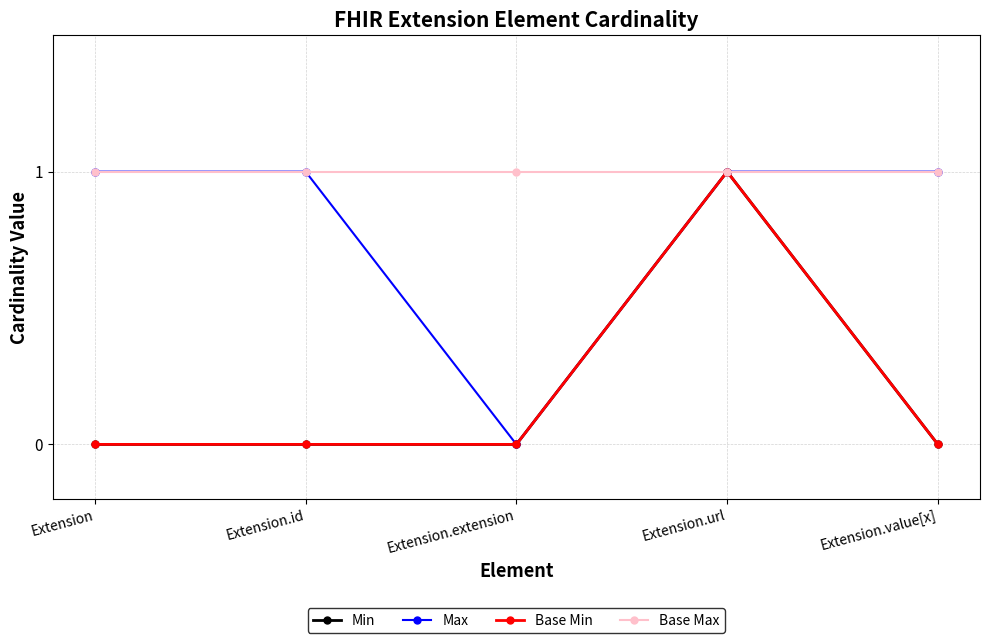

Is this an area chart (filled region under the line)?

No